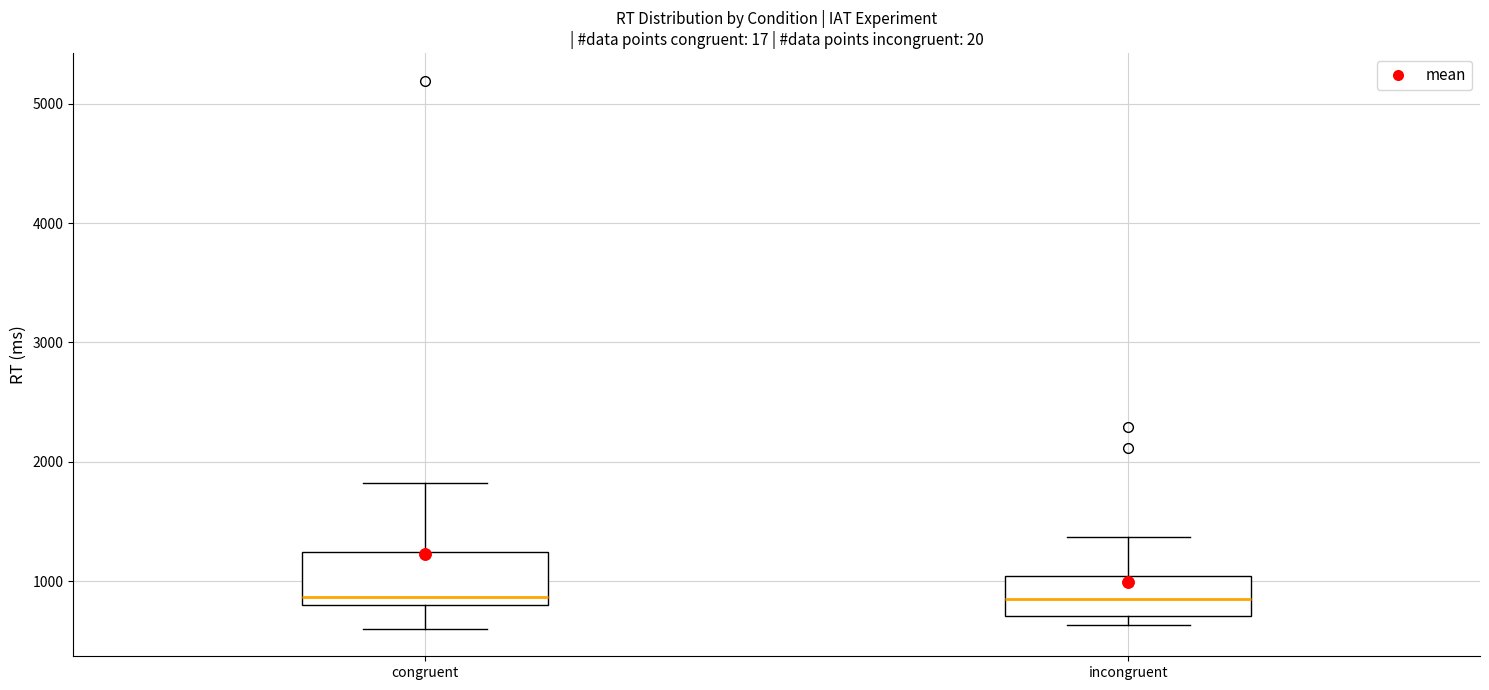

Reading left to right, read every box against the y-axis: the position of its median line, the range the box covers, and the ends of its whiskers. The values are not printed on the chart, so give them approximately, as read against the axis.

congruent: median 900, box 800 to 1200, whiskers 600 to 1800
incongruent: median 800, box 700 to 1000, whiskers 600 to 1400